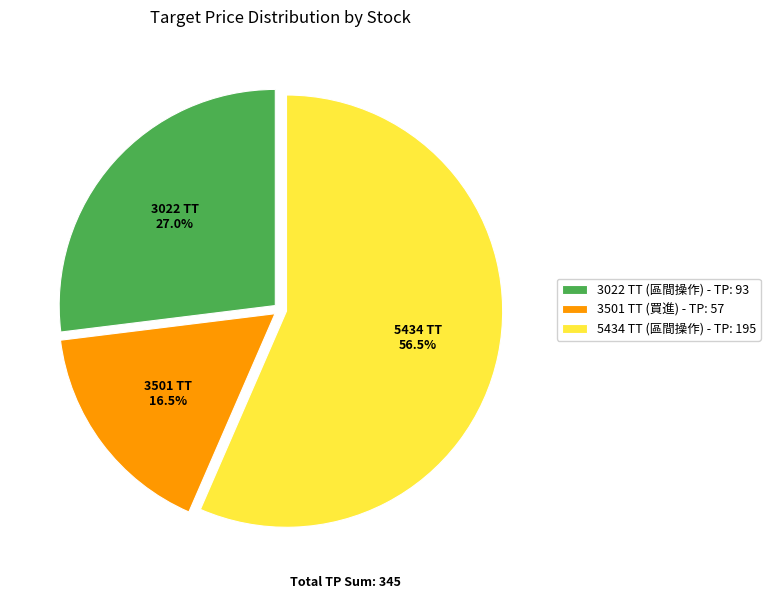

What portion of the pie excludes 3501 TT (買進) - TP: 57?

83.5%